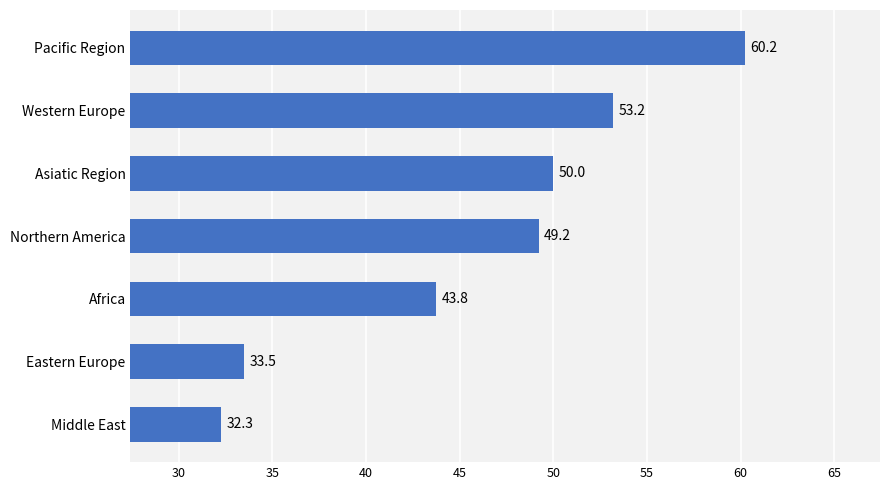

What is the minimum value shown in the chart?

32.3